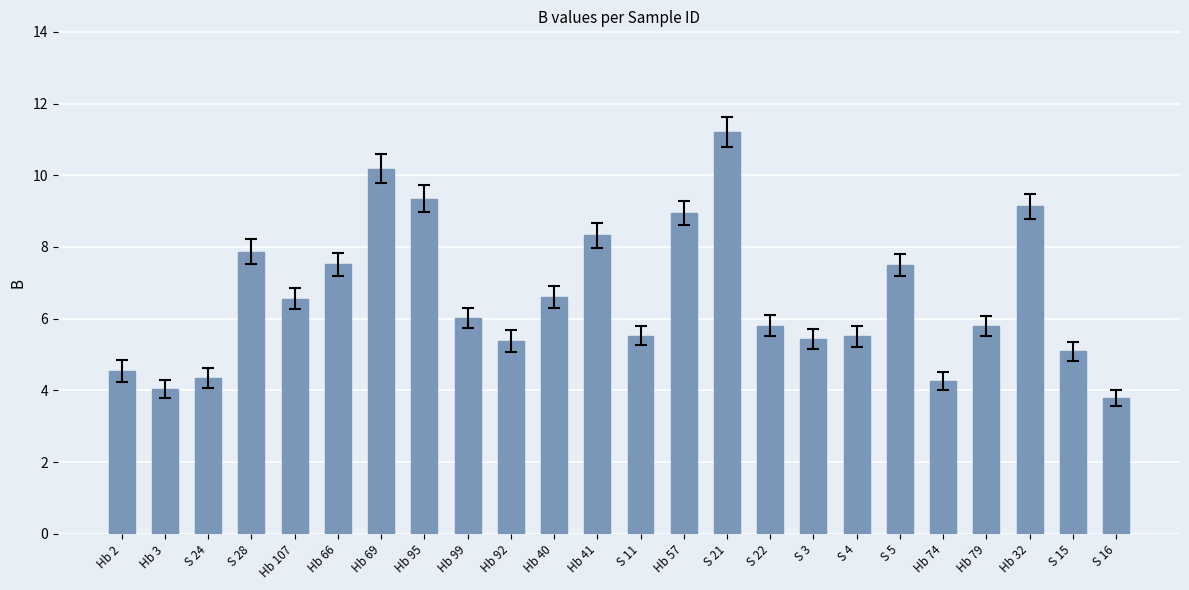

The value at S 3 is 9.6. True or false?

False